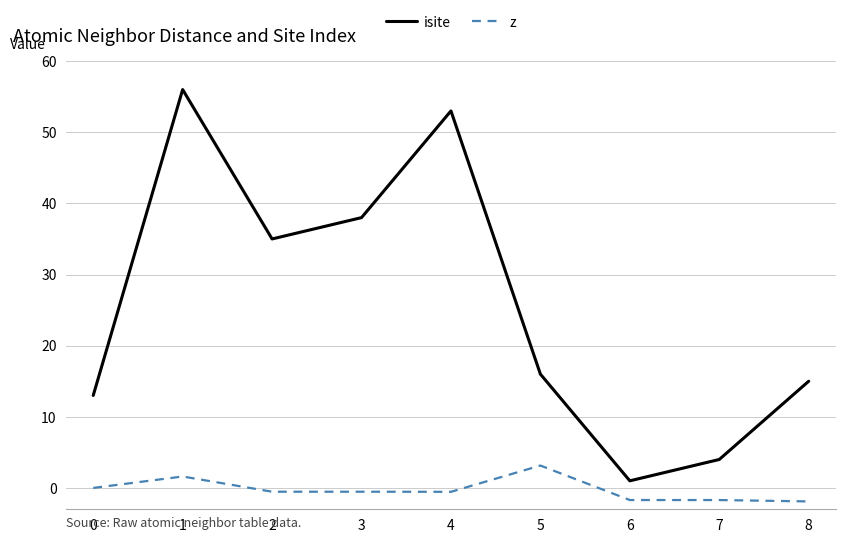

At which category does isite reach its first local valley?

2